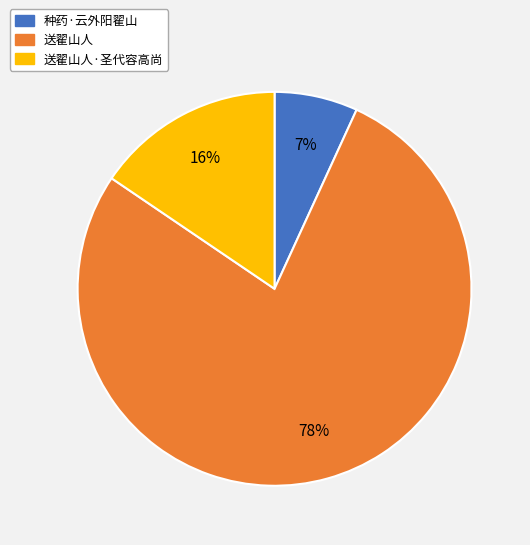

Is there a majority slice in this chart?

Yes